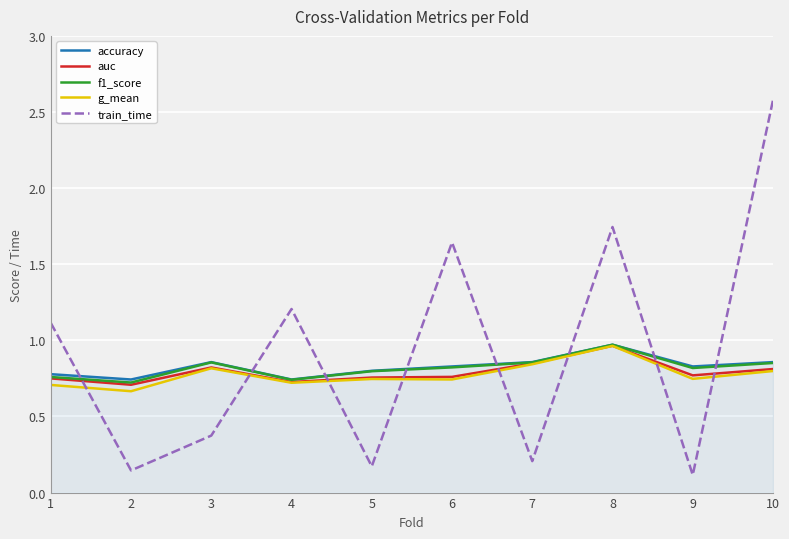

The value of auc at 10 is 1.3. True or false?

False